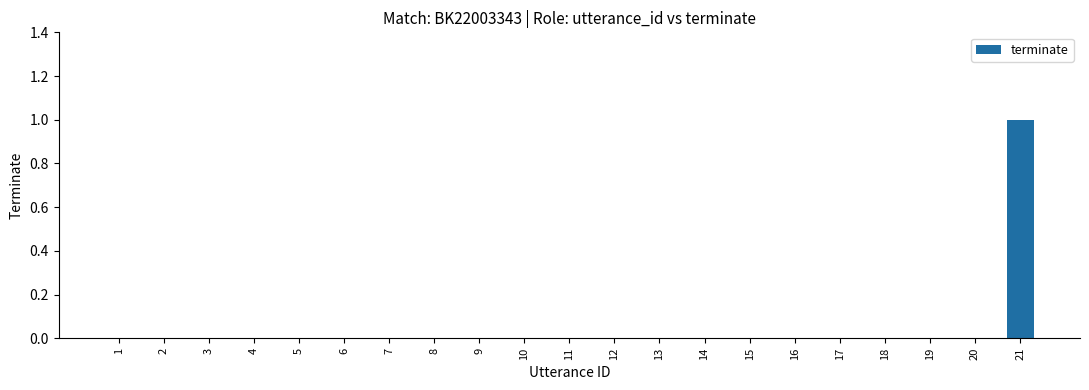

The chart shows a value of -1 at 8. True or false?

False